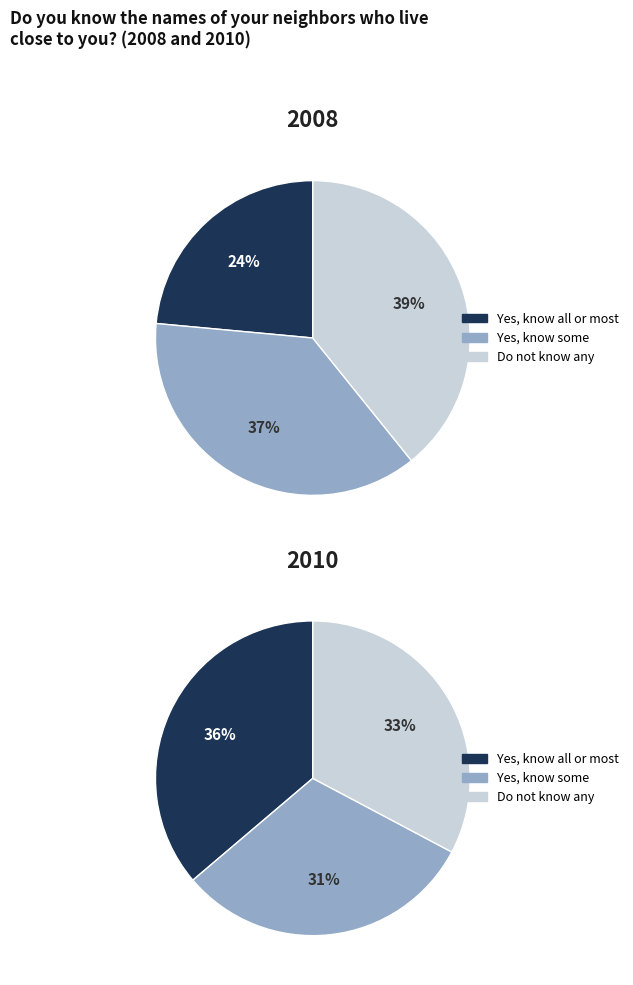

Is 41 the majority of the pie?

No